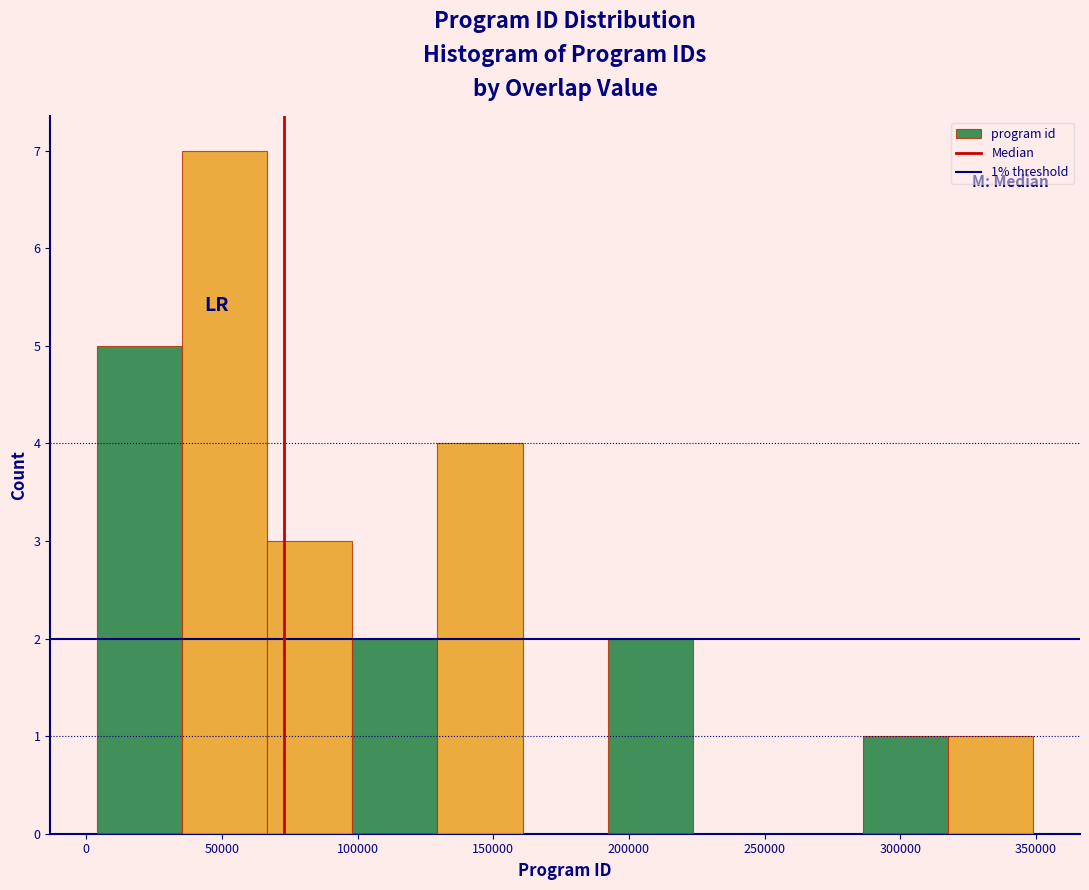

Which range on the x-axis has the tallest bar?

35000 to 65000